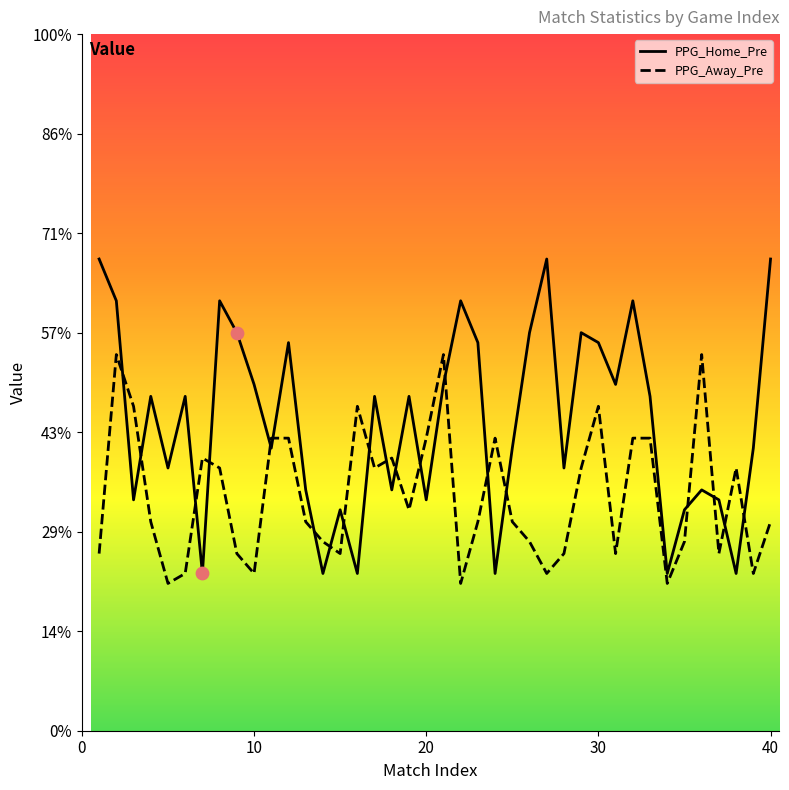

Which series has the largest total across all categories?

PPG_Home_Pre